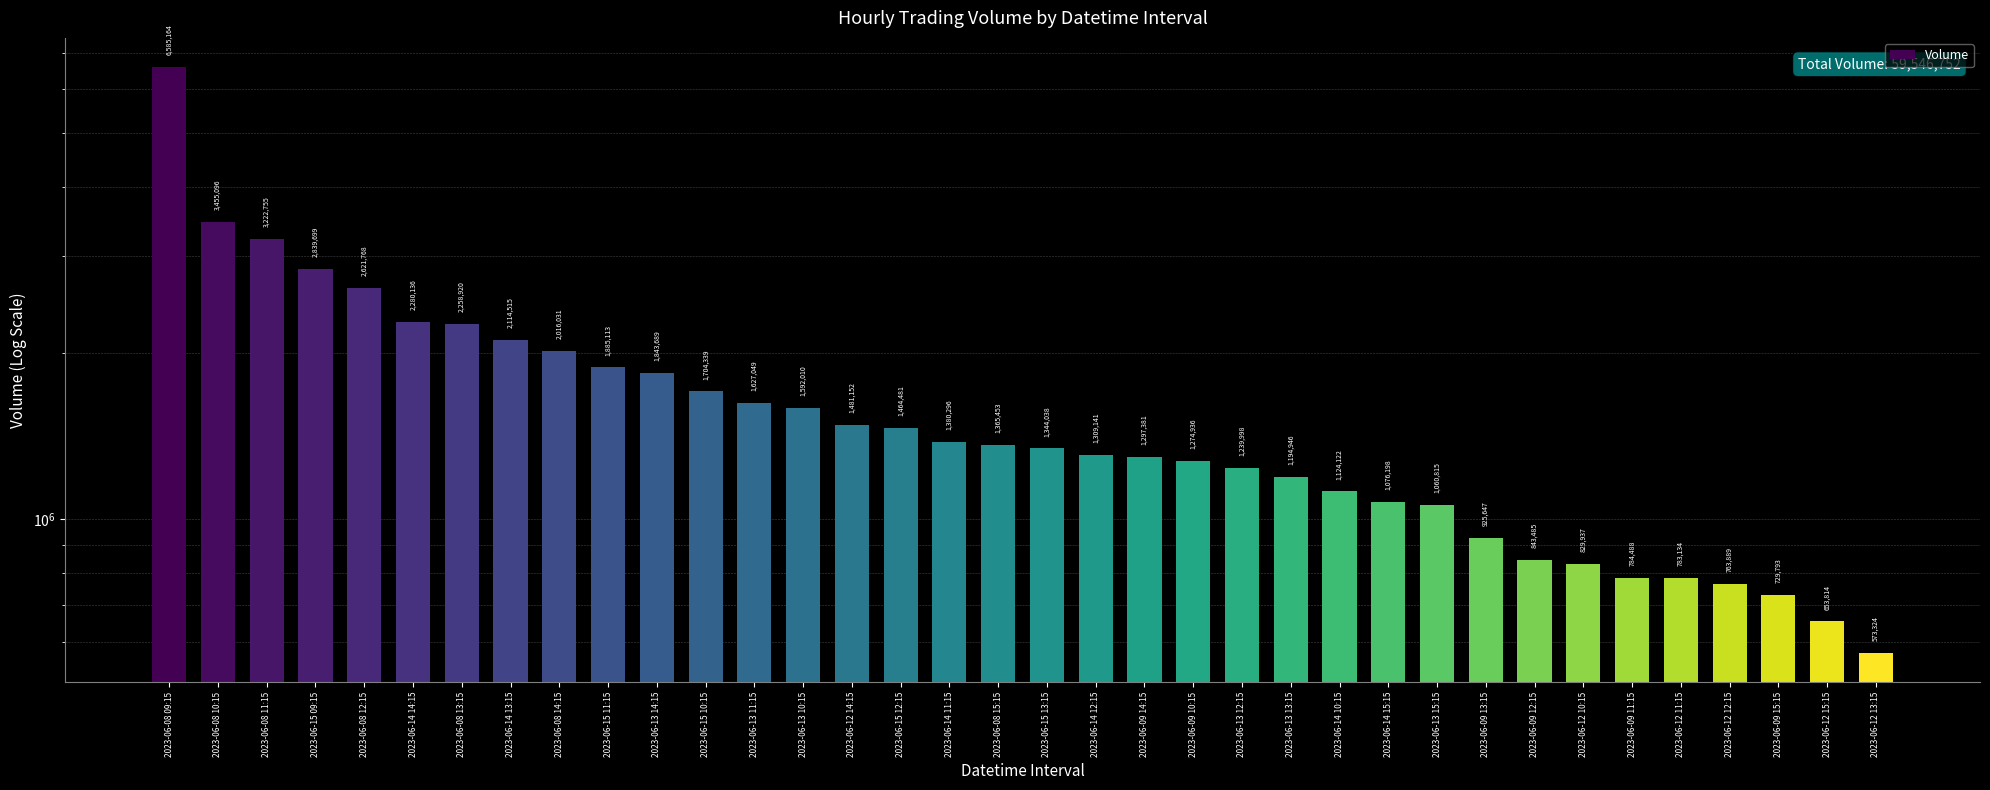

Between 2023-06-09 14:15 and 2023-06-09 12:15, which is larger?

2023-06-09 14:15